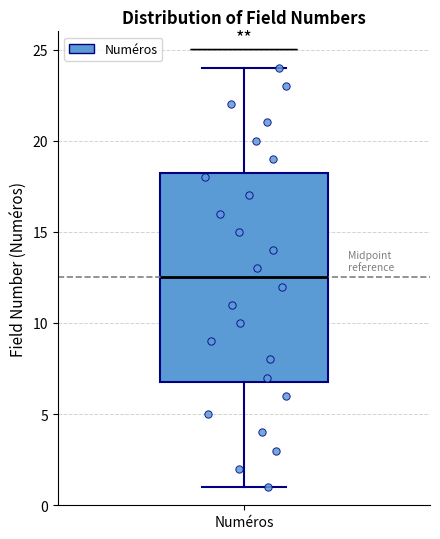

Transcribe this box plot: give where the median line is, the range the box spans, and where the two whiskers end, as read against the y-axis. The values are not printed on the chart, so give them approximately, as read against the axis.

median 12.5, box 7.0 to 18.5, whiskers 1.0 to 24.0